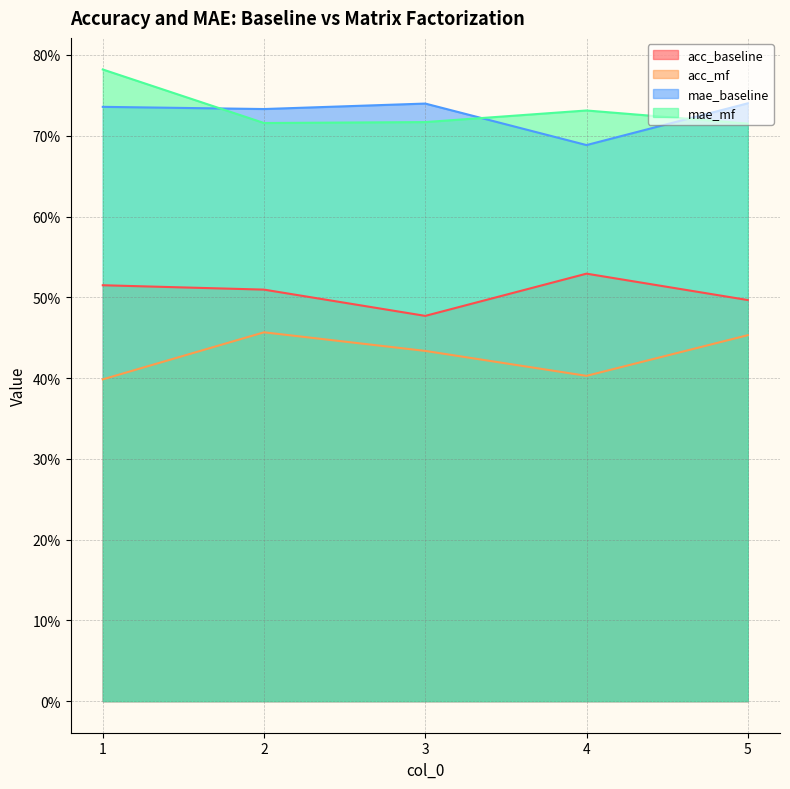

What are all the series names shown in the legend?

acc_baseline, acc_mf, mae_baseline, mae_mf